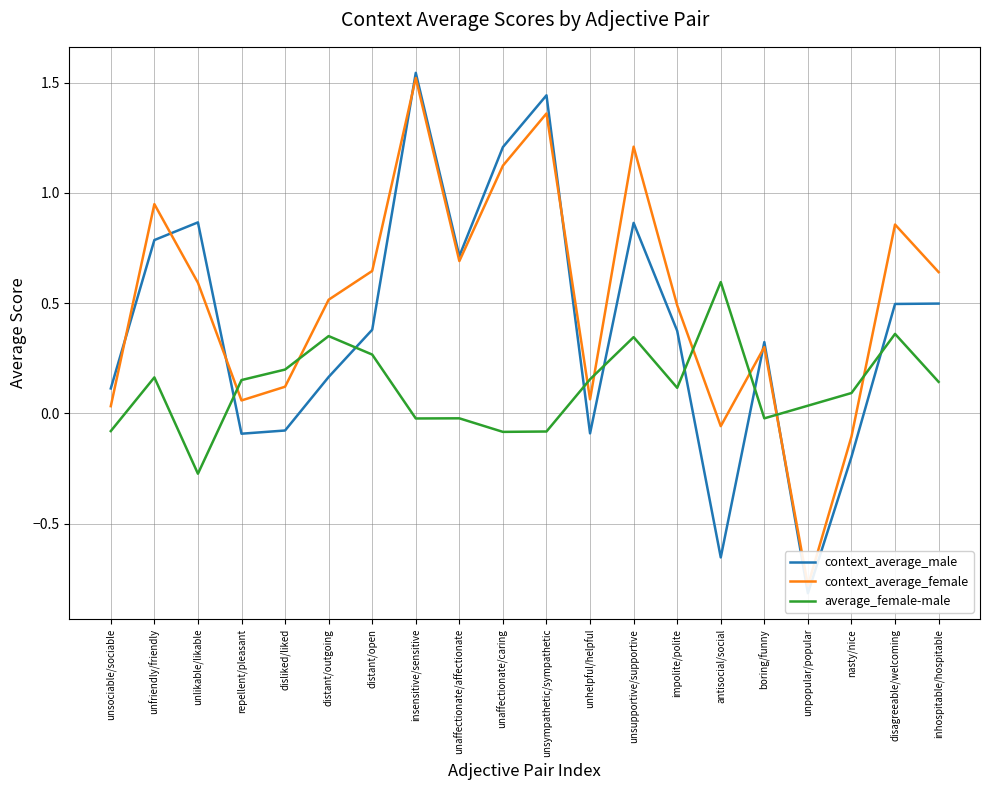

The value of context_average_female at inhospitable/hospitable is 0.9. True or false?

False